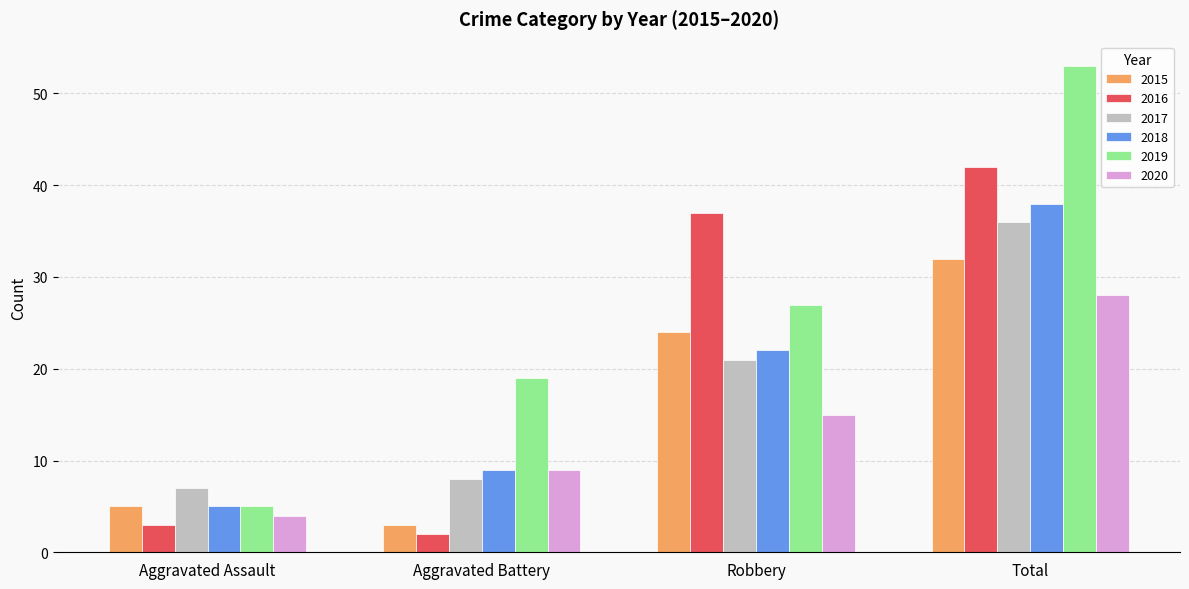

Count the number of categories in the chart.

4